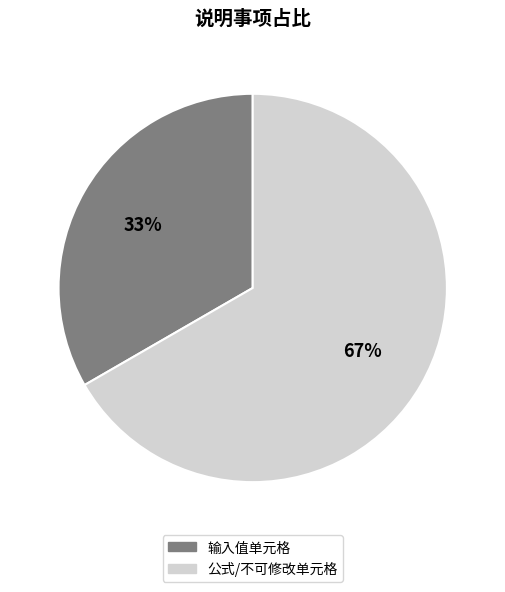

What percentage is the 公式/不可修改单元格 slice, to the nearest percent?

67%